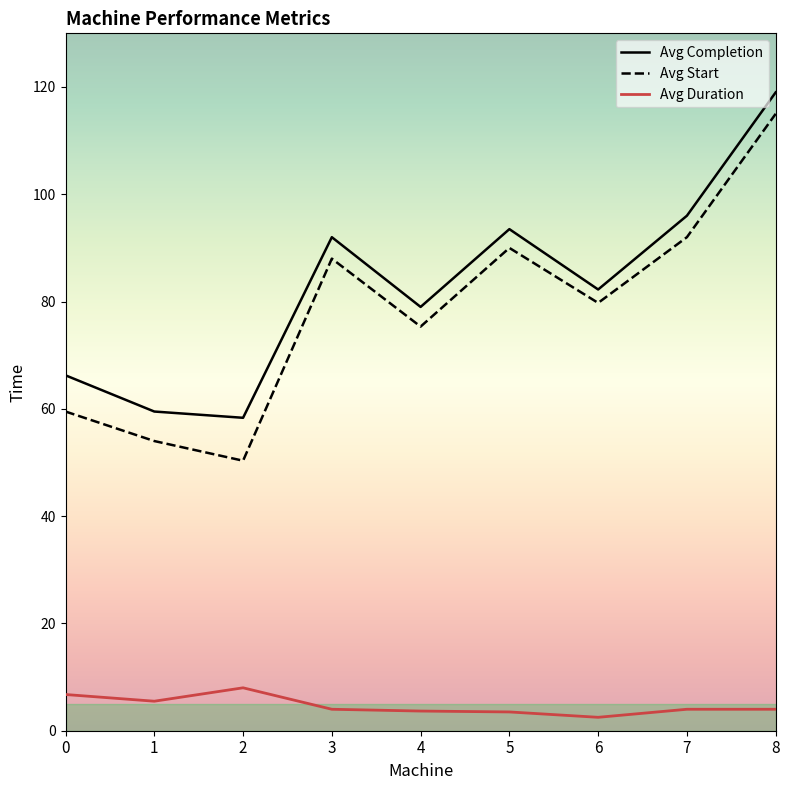

How many lines are shown in the chart?

3